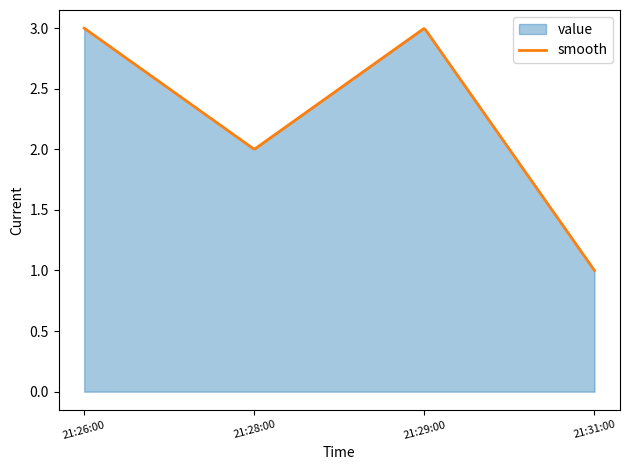

Is it true that value equals 2 at 21:29:00?

False